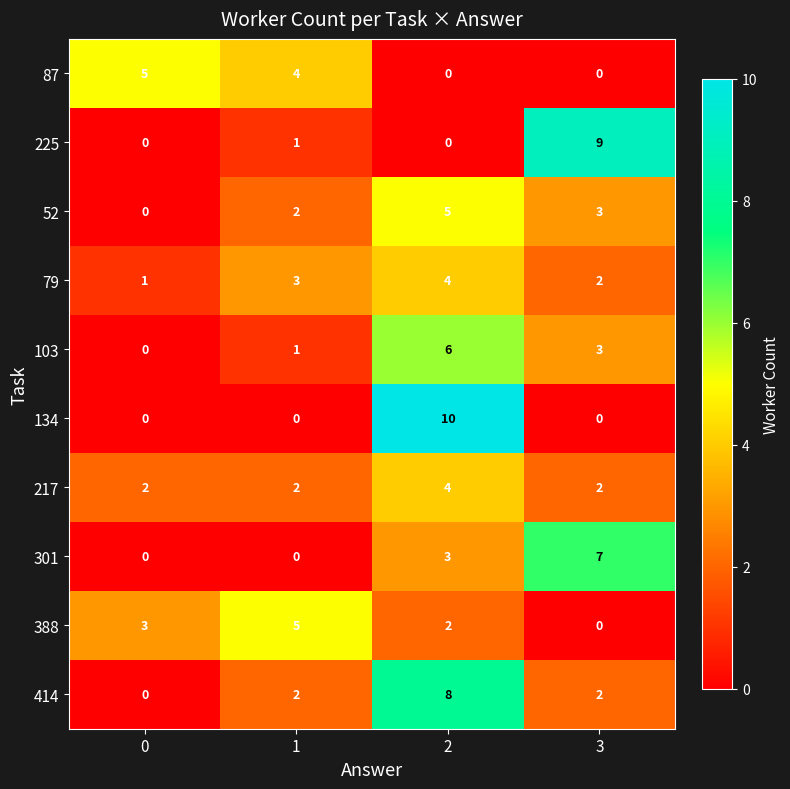

Count the number of categories in the chart.

4